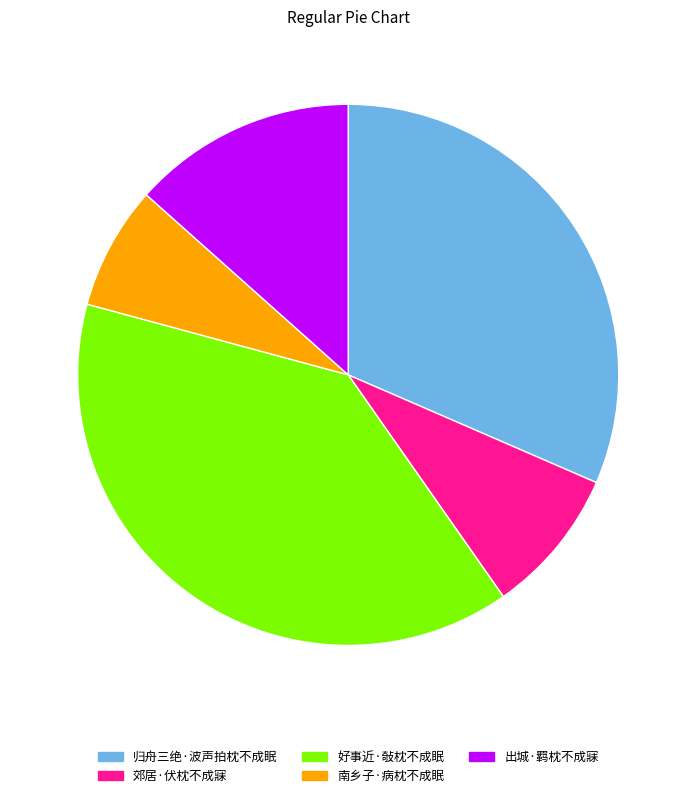

How many segments does this pie chart have?

5